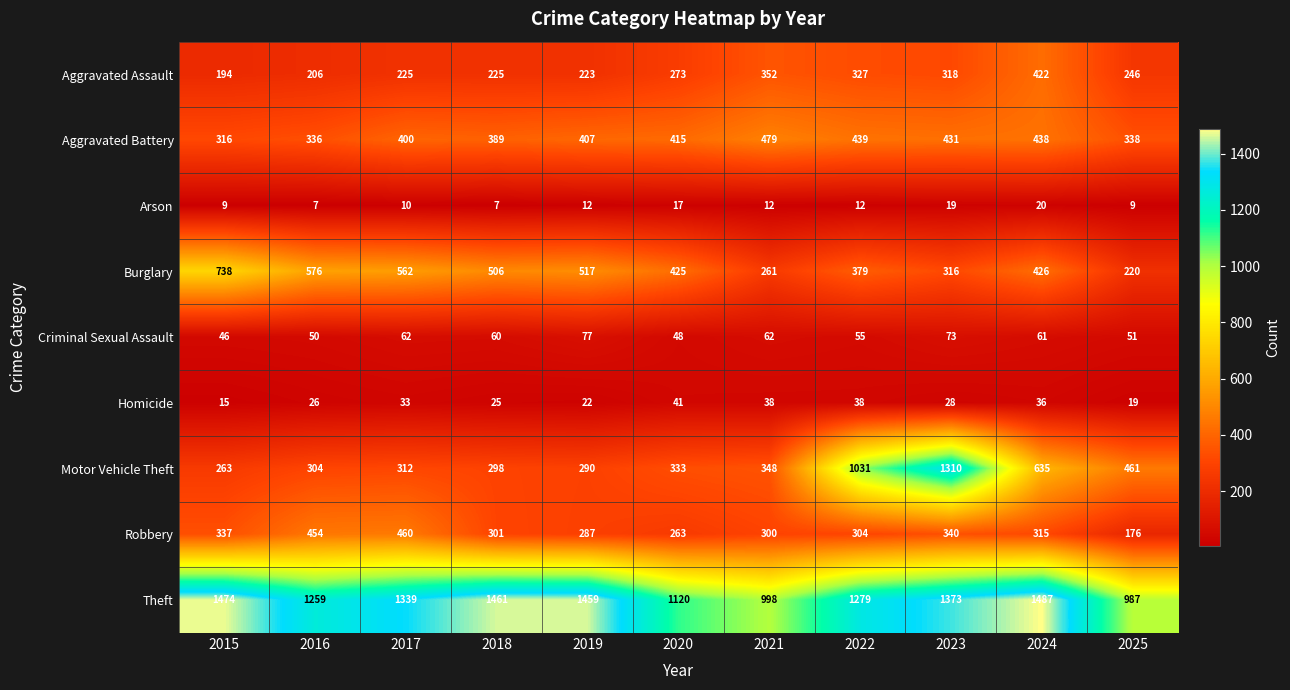

What is the smallest value displayed?

7